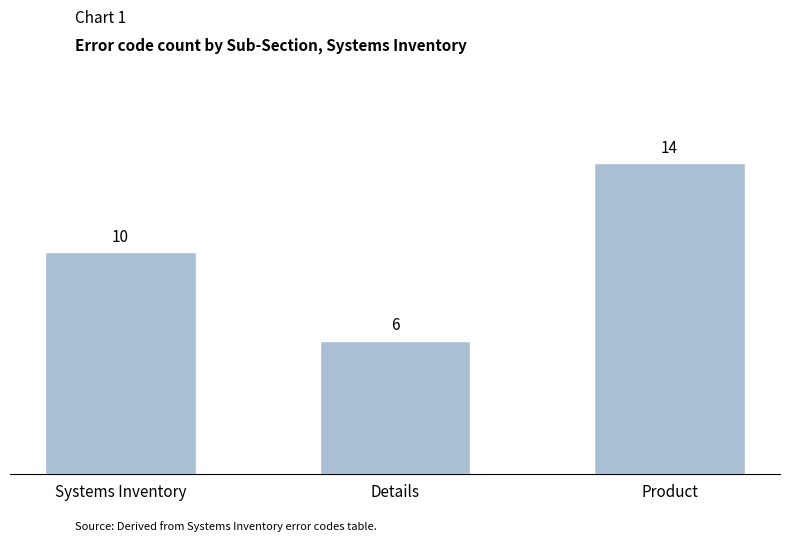

What is the value of the 3rd bar from the left?

14